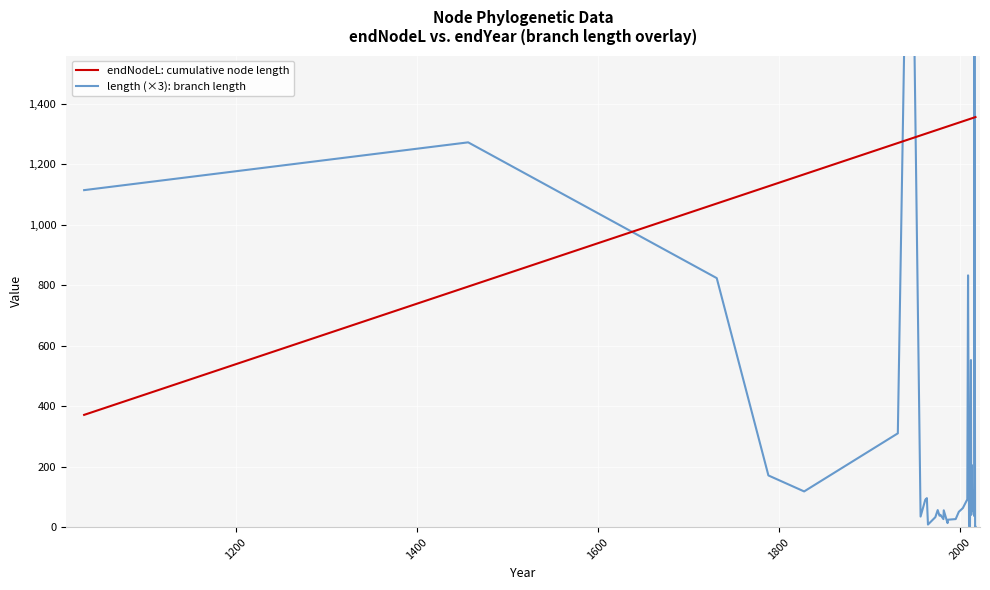

What is the difference between the maximum and minimum values in the length (×3): branch length series?

2735.8